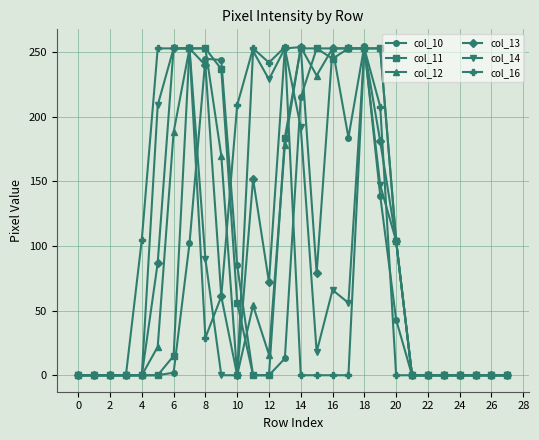

True or false: col_14 has more than 1 interior local peaks.

True